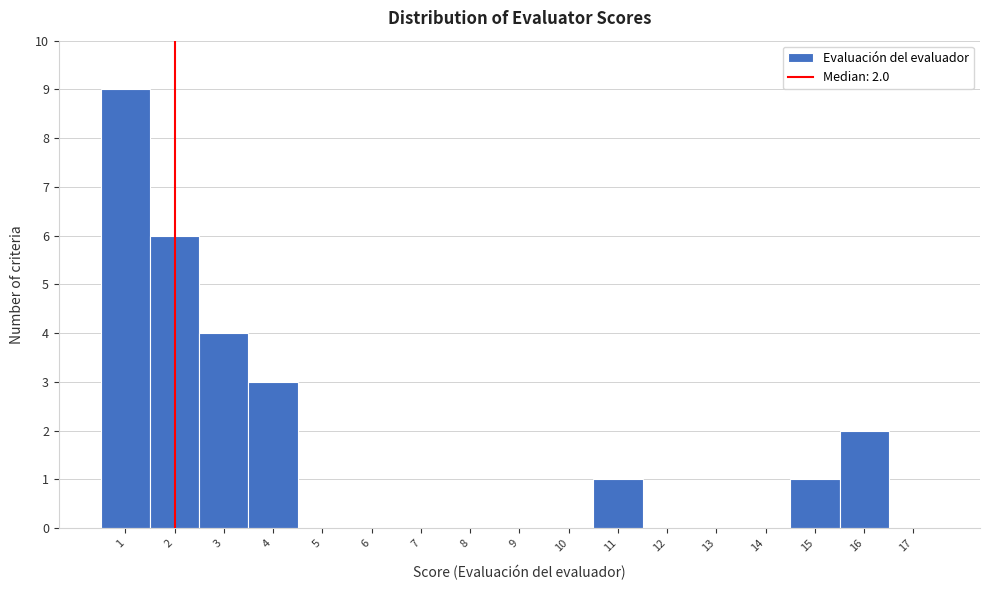

Over which range of the x-axis is the bar tallest?

0.5 to 1.5